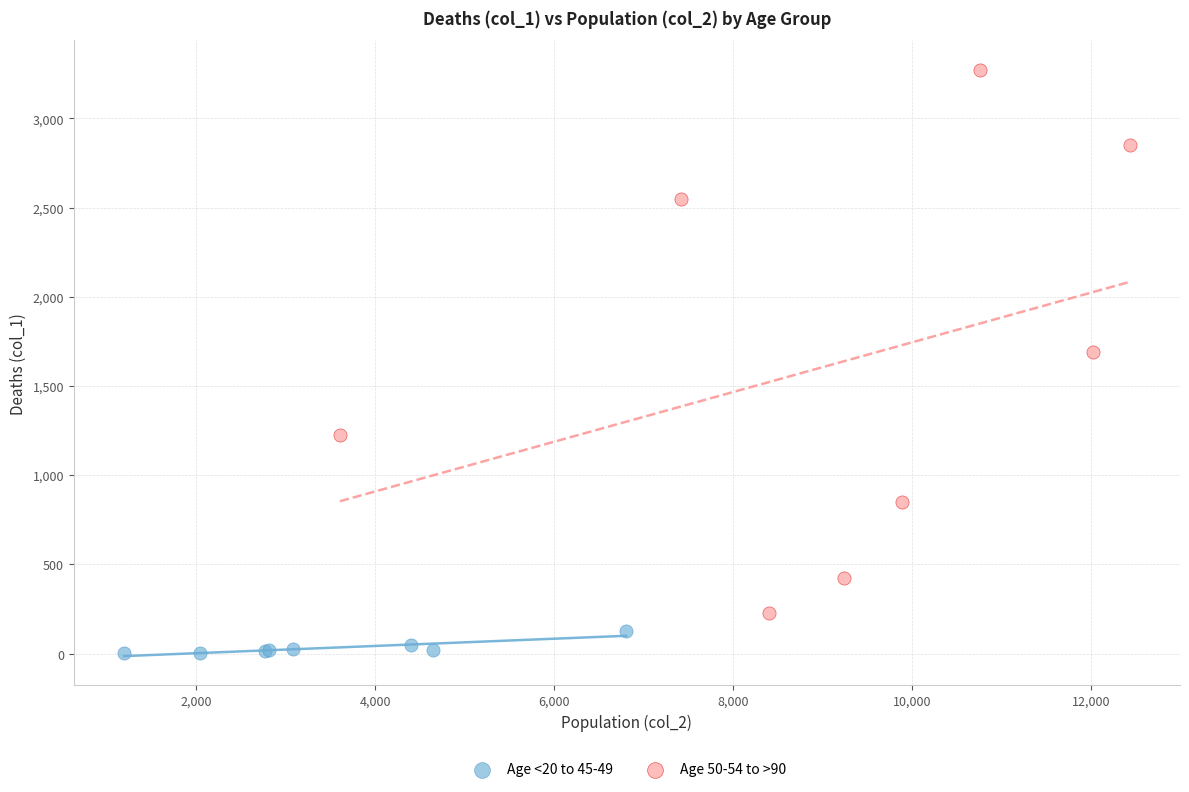

Which series reaches the maximum Y coordinate?

Age 50-54 to >90